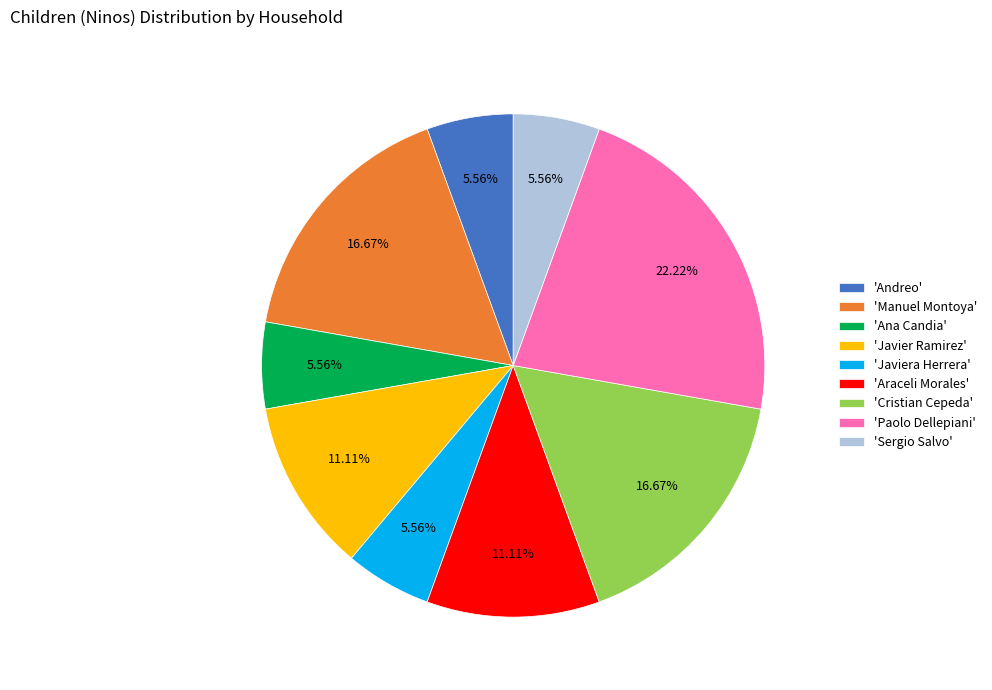

Combined, do 'Paolo Dellepiani' and 'Cristian Cepeda' account for over 50%?

No